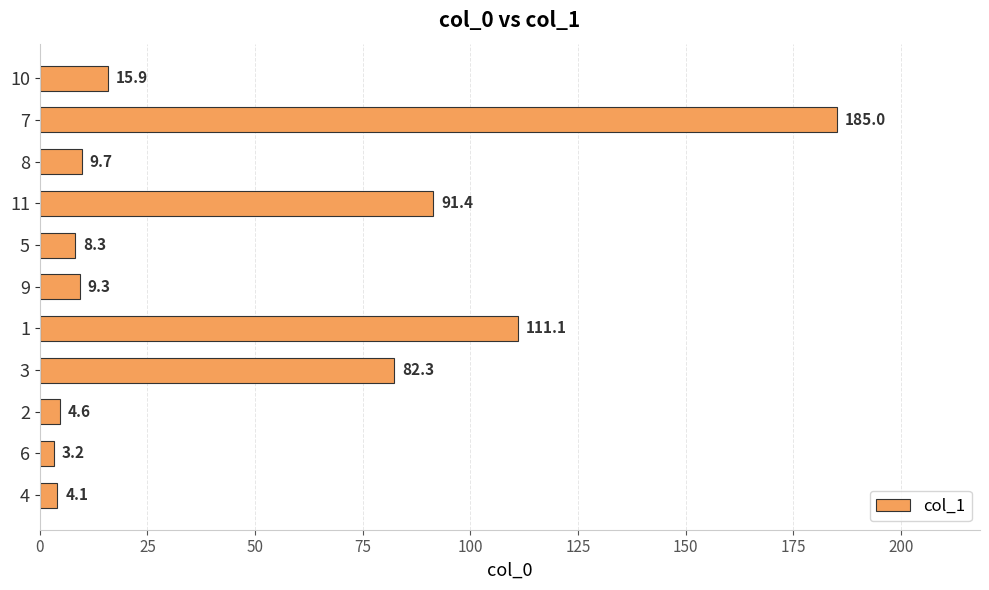

Between 5 and 2, which is larger?

5